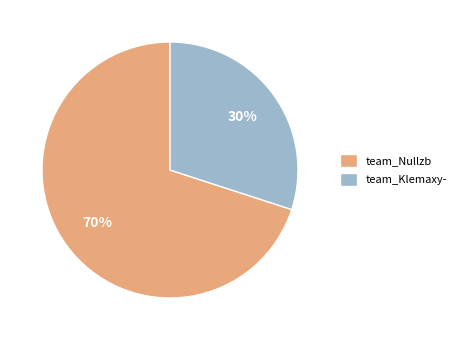

True or false: team_Klemaxy- accounts for 30% of the total.

True